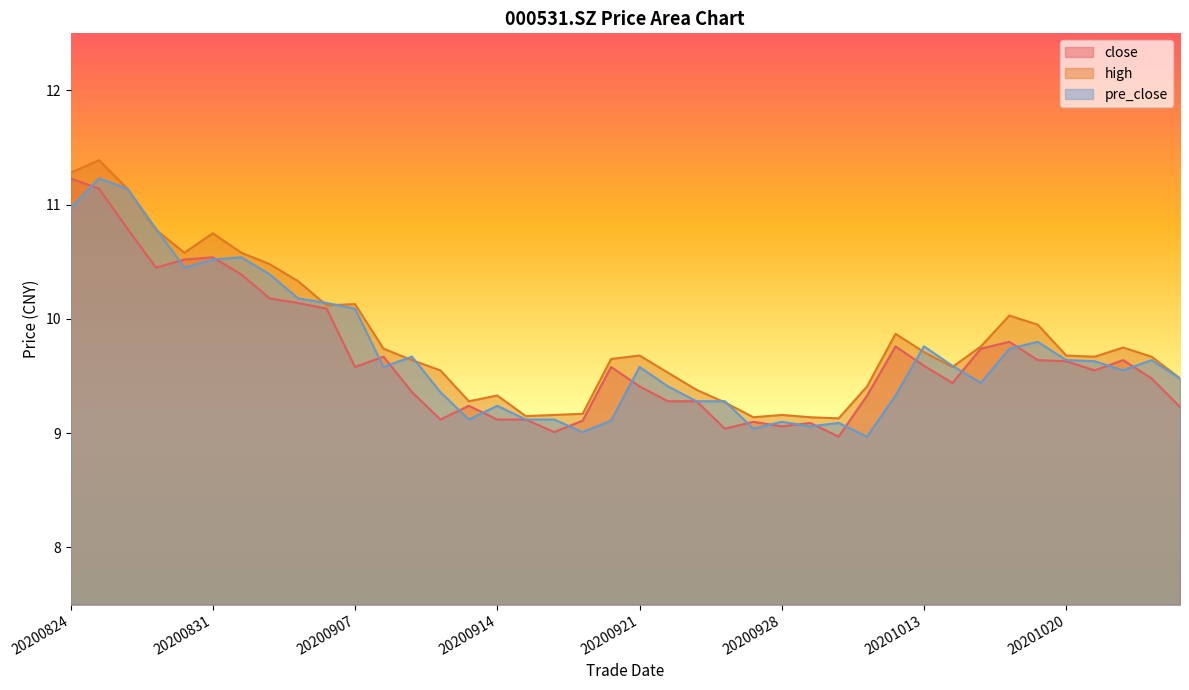

Is the value of high at 20200824 greater than the value of close at 20201026?

Yes